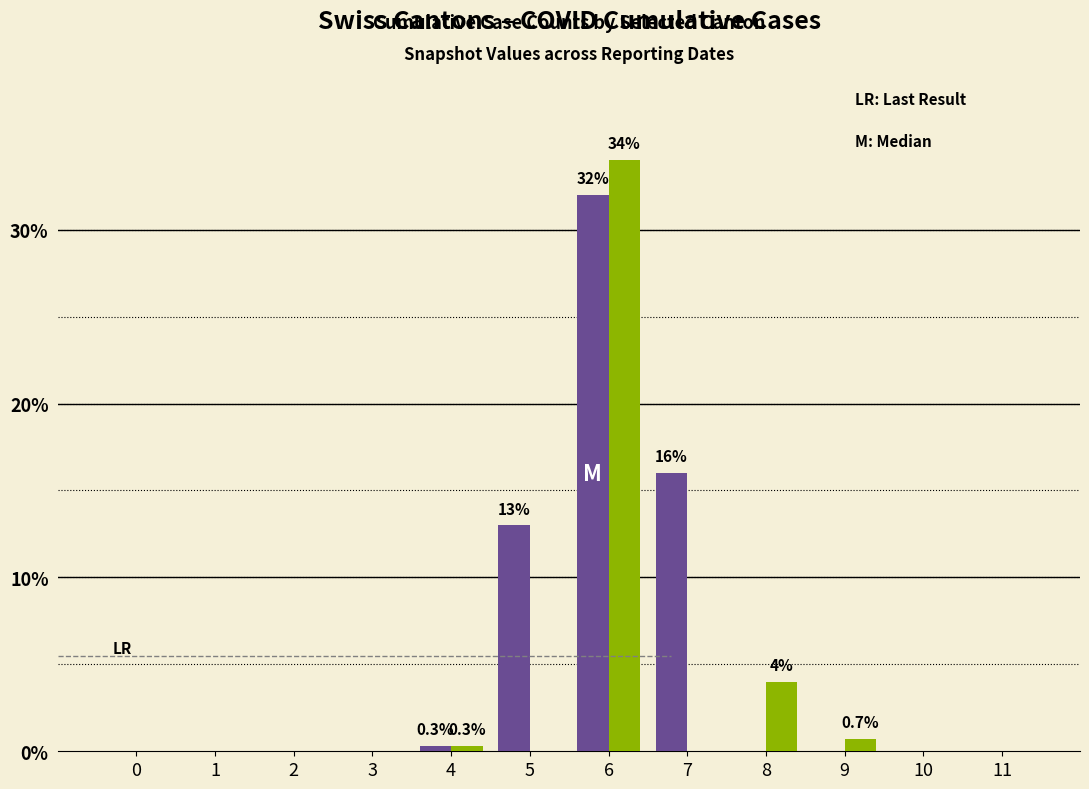

At which category is the sum across all series the highest?

6